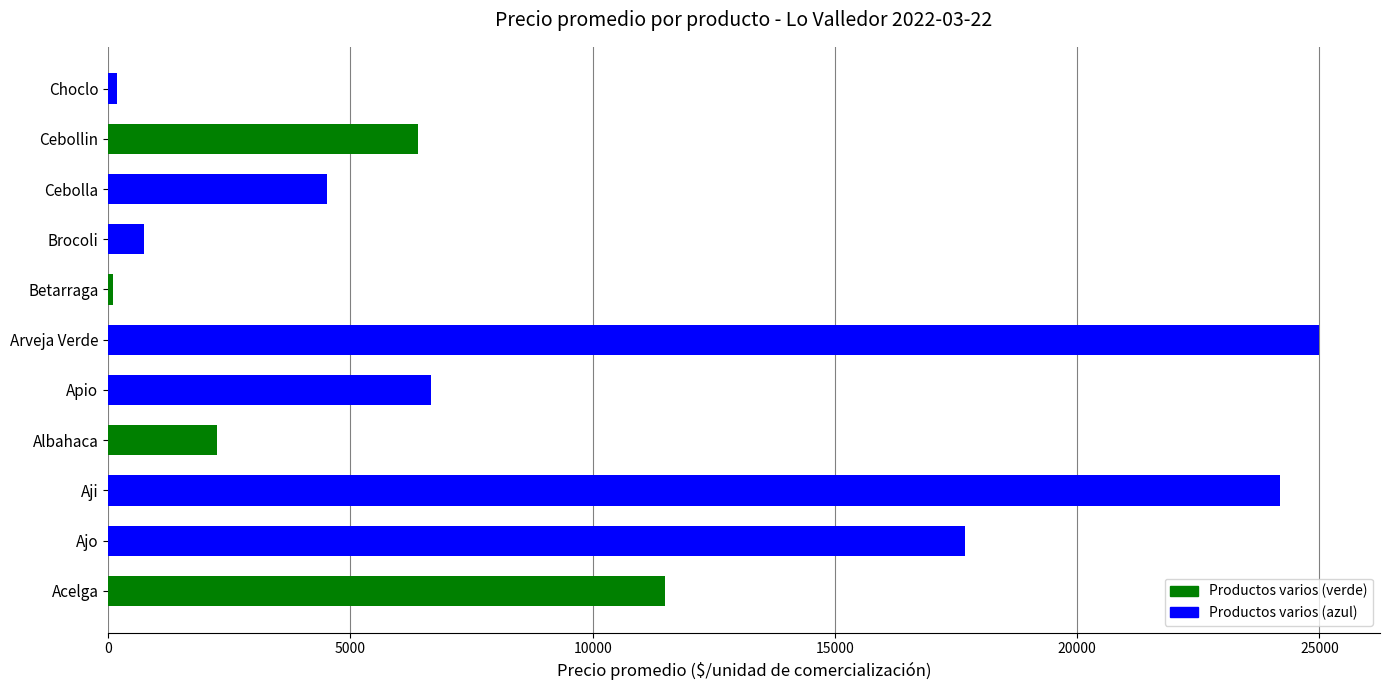

What is the difference between the maximum and second lowest values?

24816